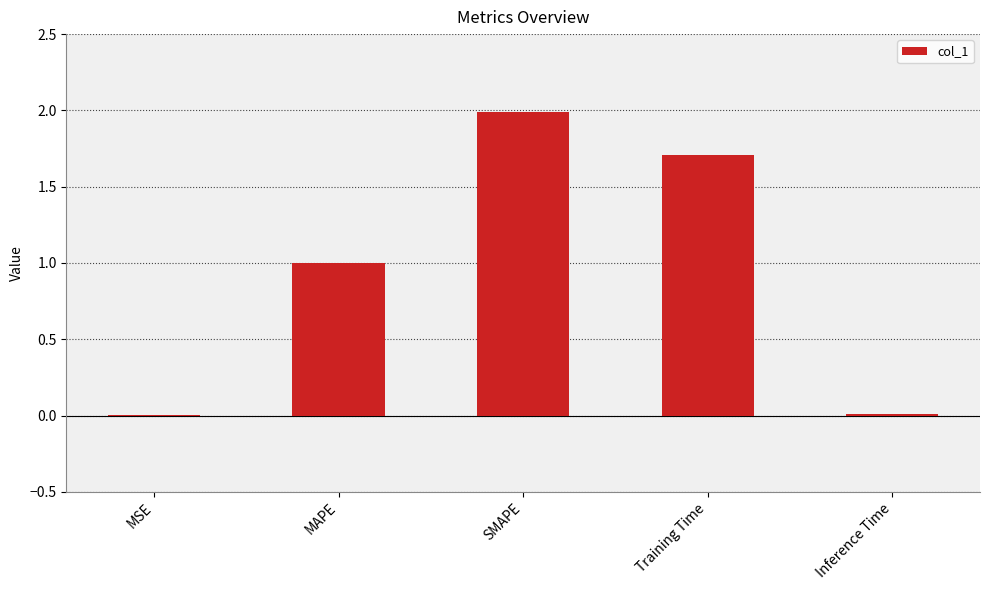

The chart shows a value of 1.0 at MAPE. True or false?

True